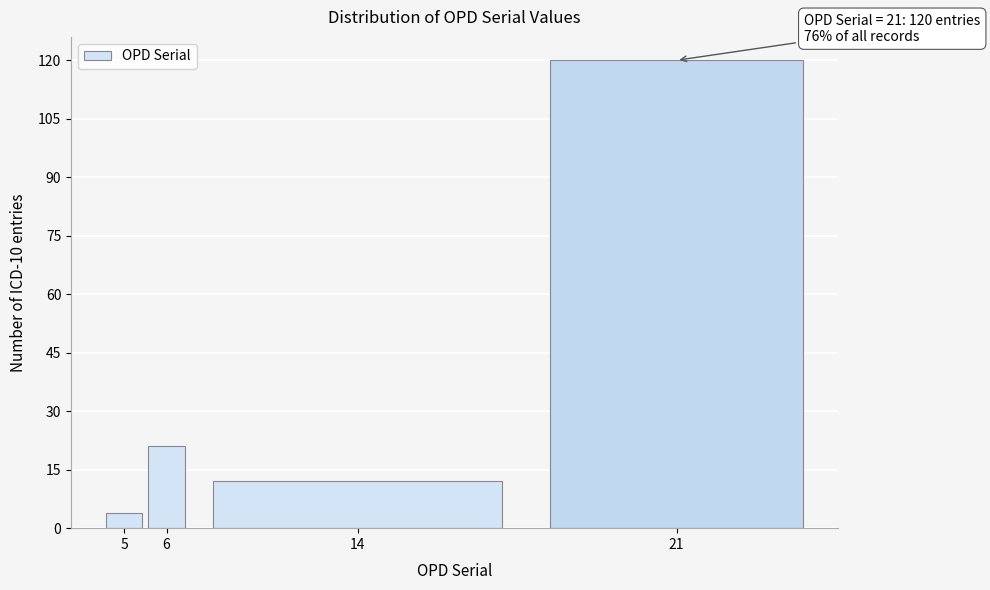

Reading left to right, transcribe all the data shown in this chart.

4	21	12	120